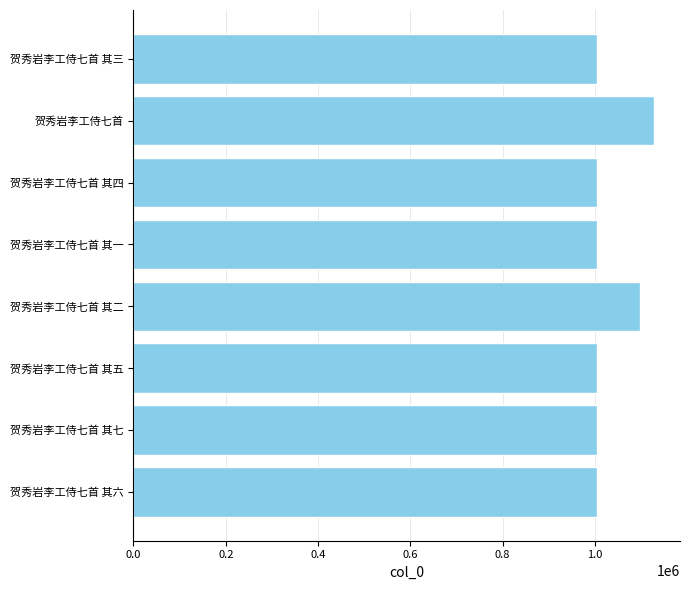

Between 贺秀岩李工侍七首 and 贺秀岩李工侍七首 其六, which is larger?

贺秀岩李工侍七首